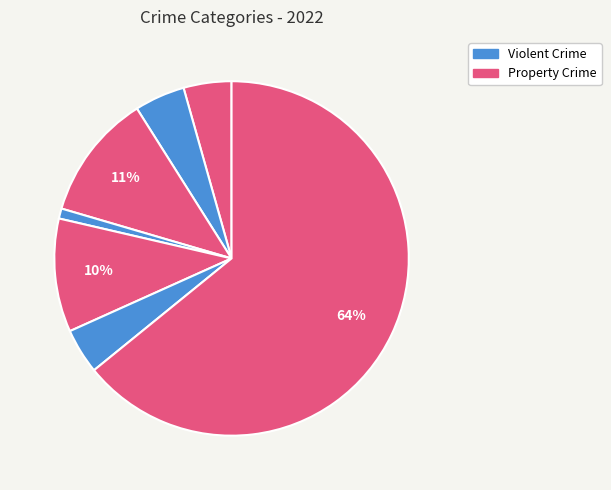

Count the number of slices in the pie.

7